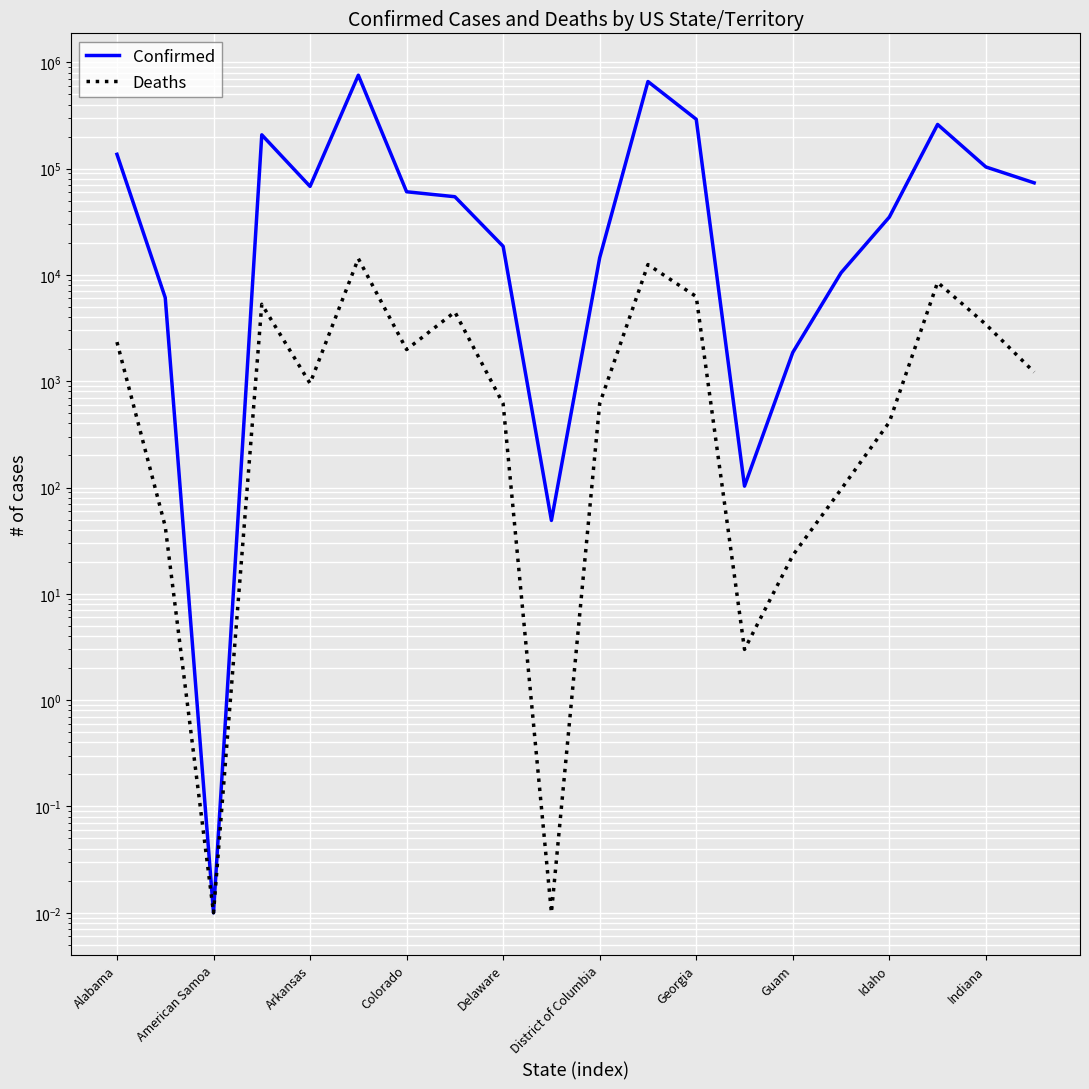

True or false: Confirmed and Deaths cross at least once.

False